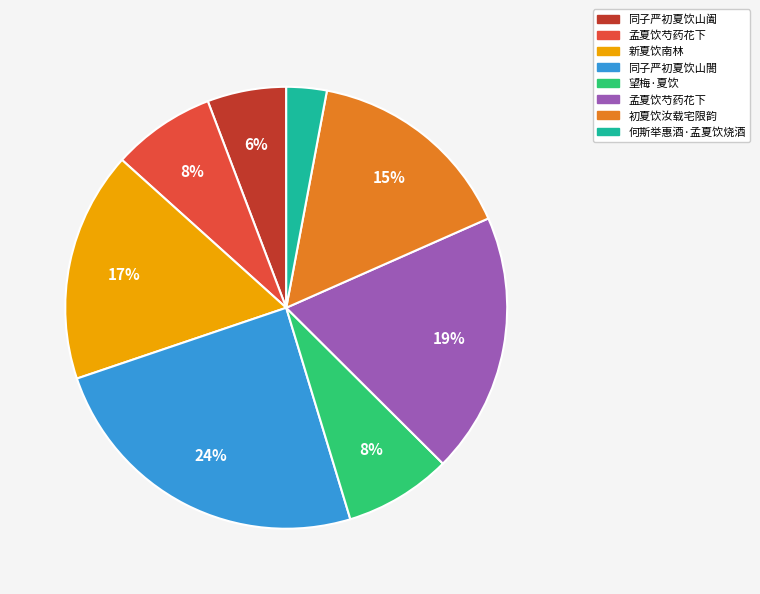

To the nearest percent, what is the average slice percentage?

12%